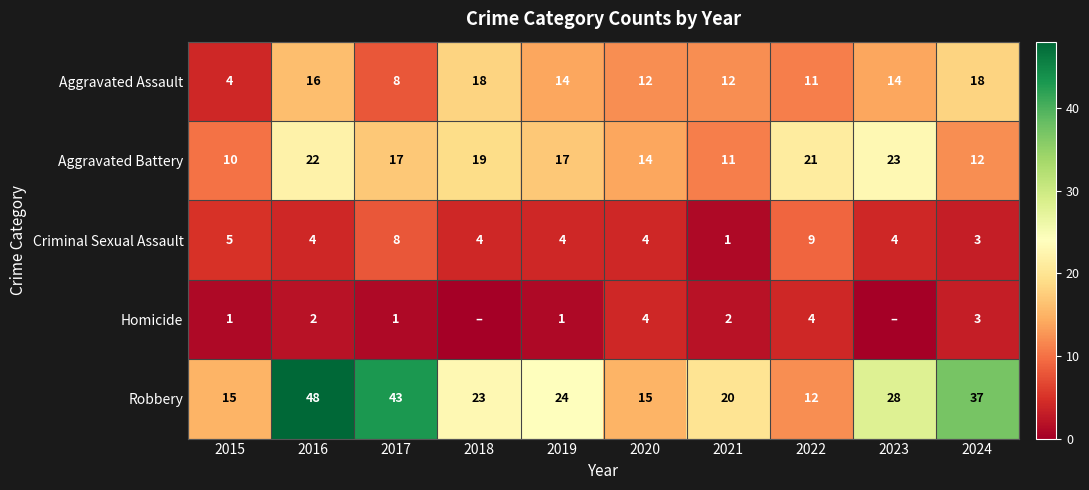

The Homicide series shows 3 at 2024. True or false?

True